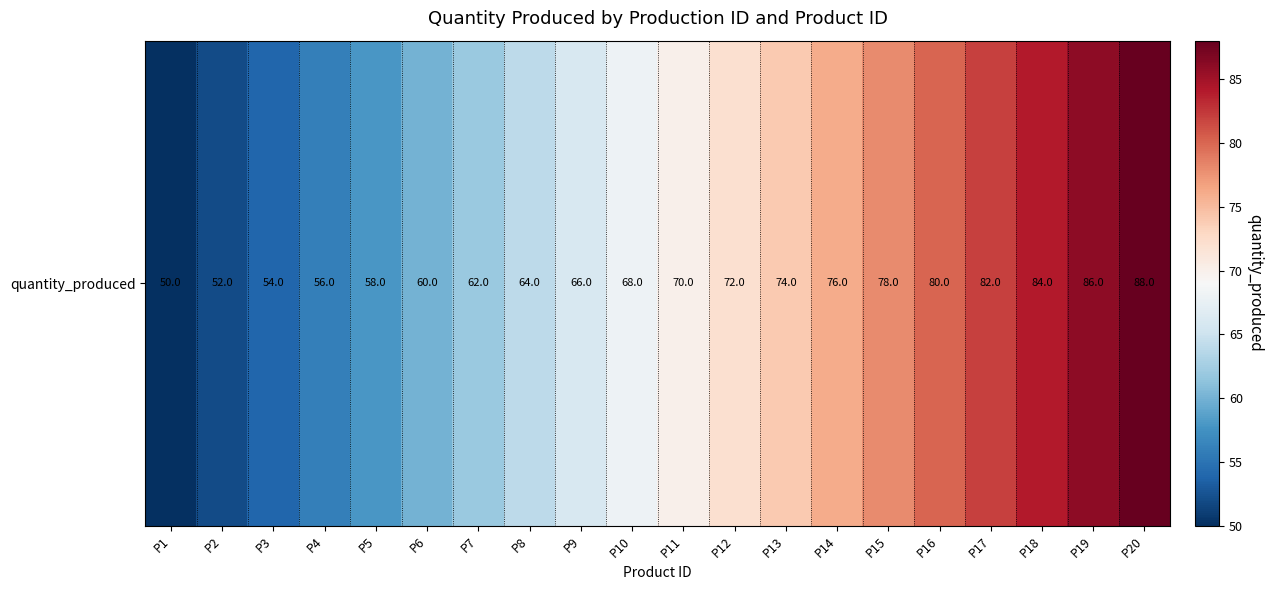

Is it true that the value at P7 is 95?

False